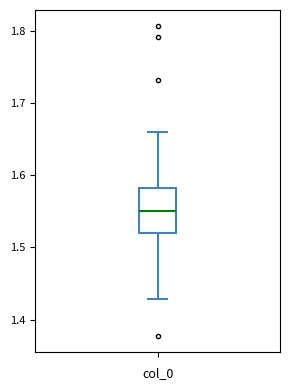

Where is the upper edge of the box on the y-axis? The values are not printed on the chart, so give them approximately, as read against the axis.

1.58